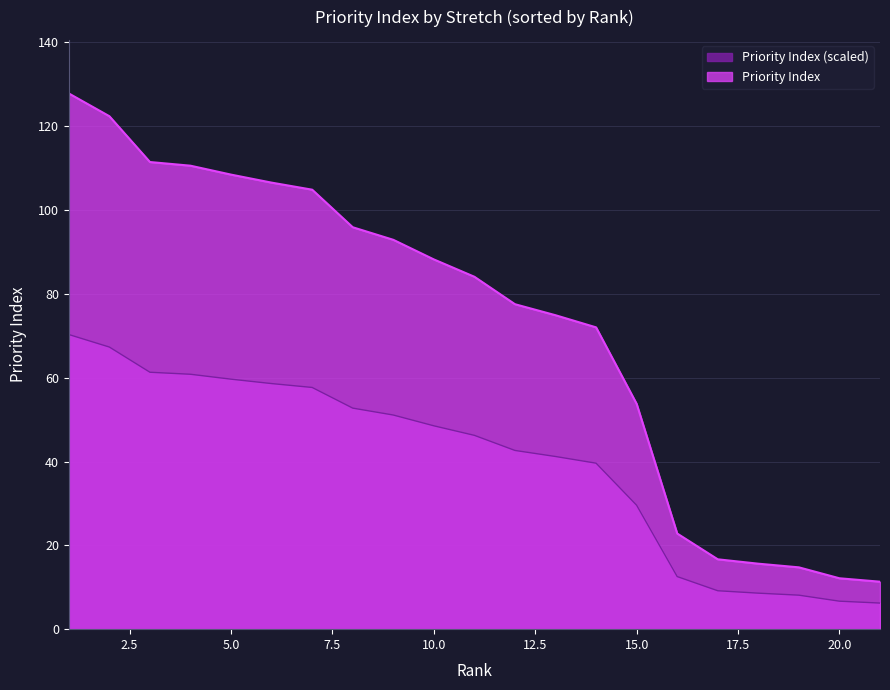

Rank the series by their maximum value, from highest to lowest.

Priority Index, Priority Index (scaled)